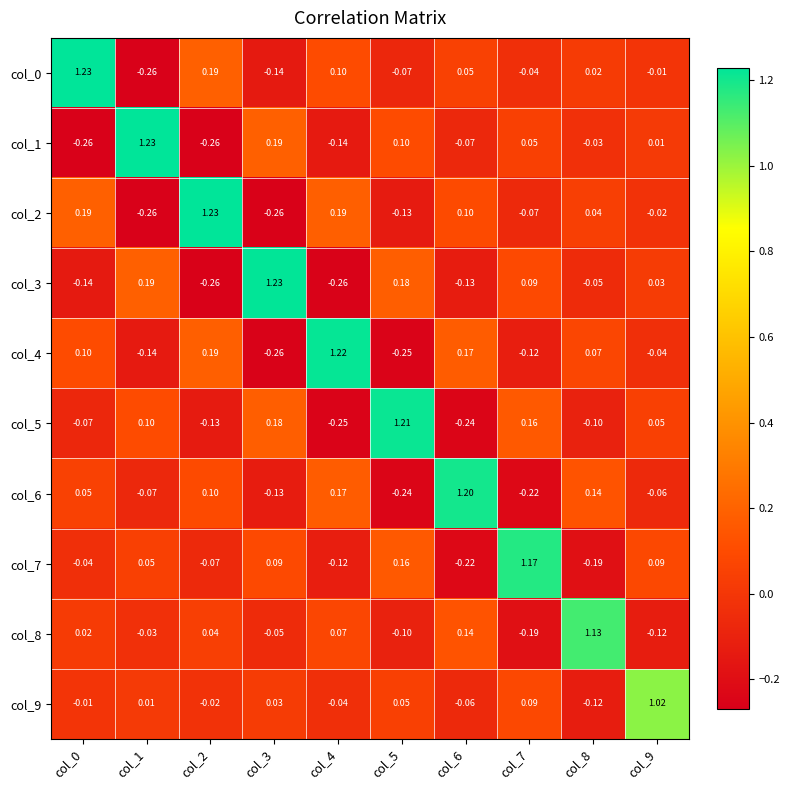

How many data points does each series have?

10